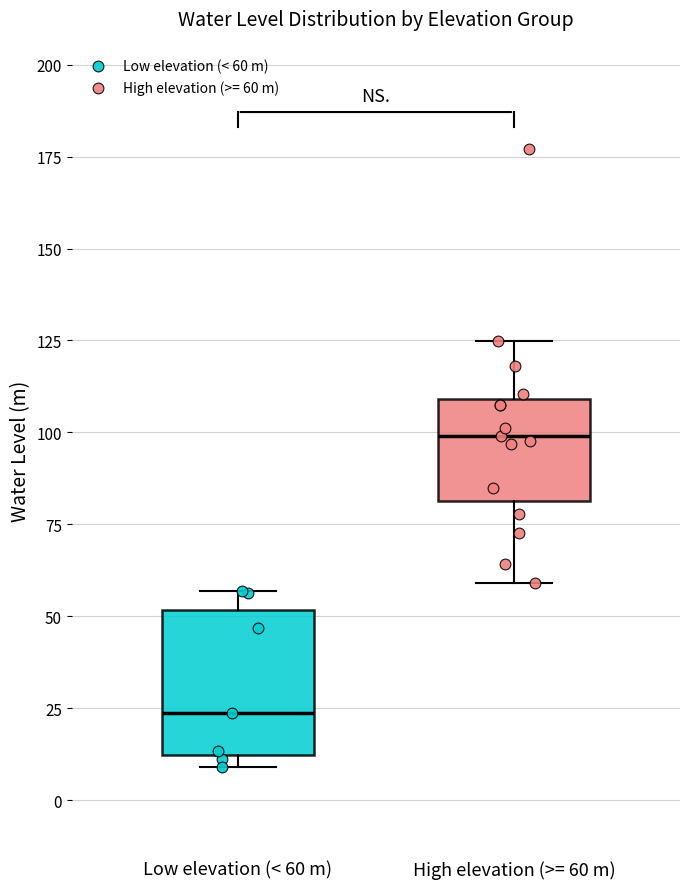

Which box's median line is the highest?

High elevation (>= 60 m)